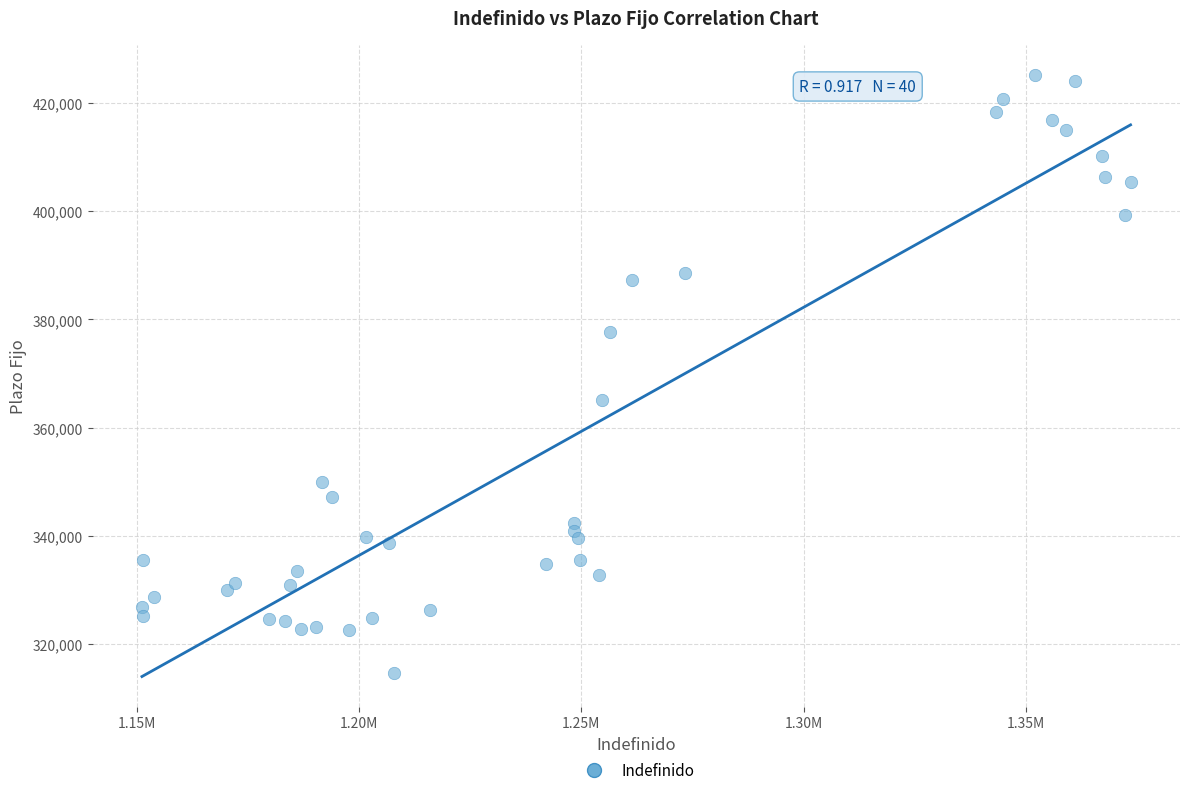

What Y value in the scatter plot is closest to 369864?

365087